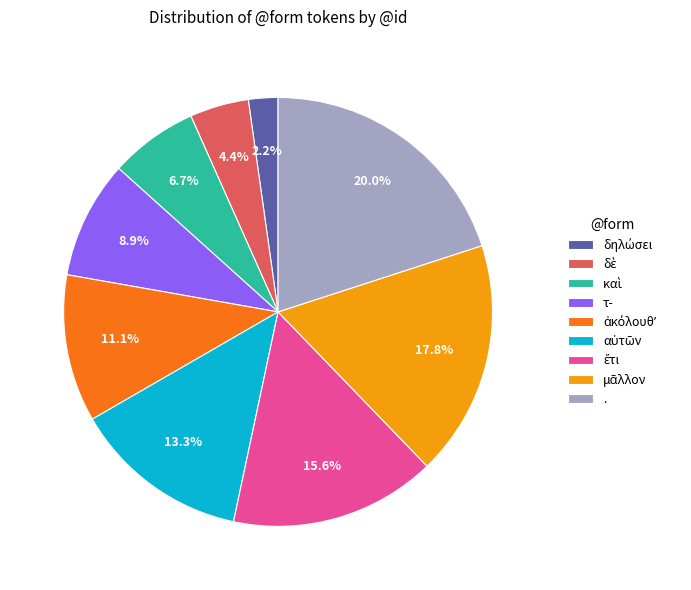

True or false: τ- accounts for 17% of the total.

False